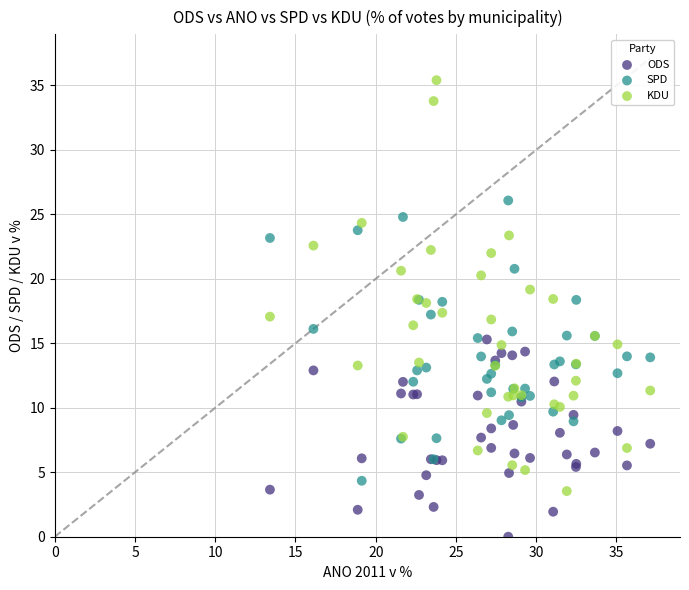

Which series contains the highest Y value?

KDU